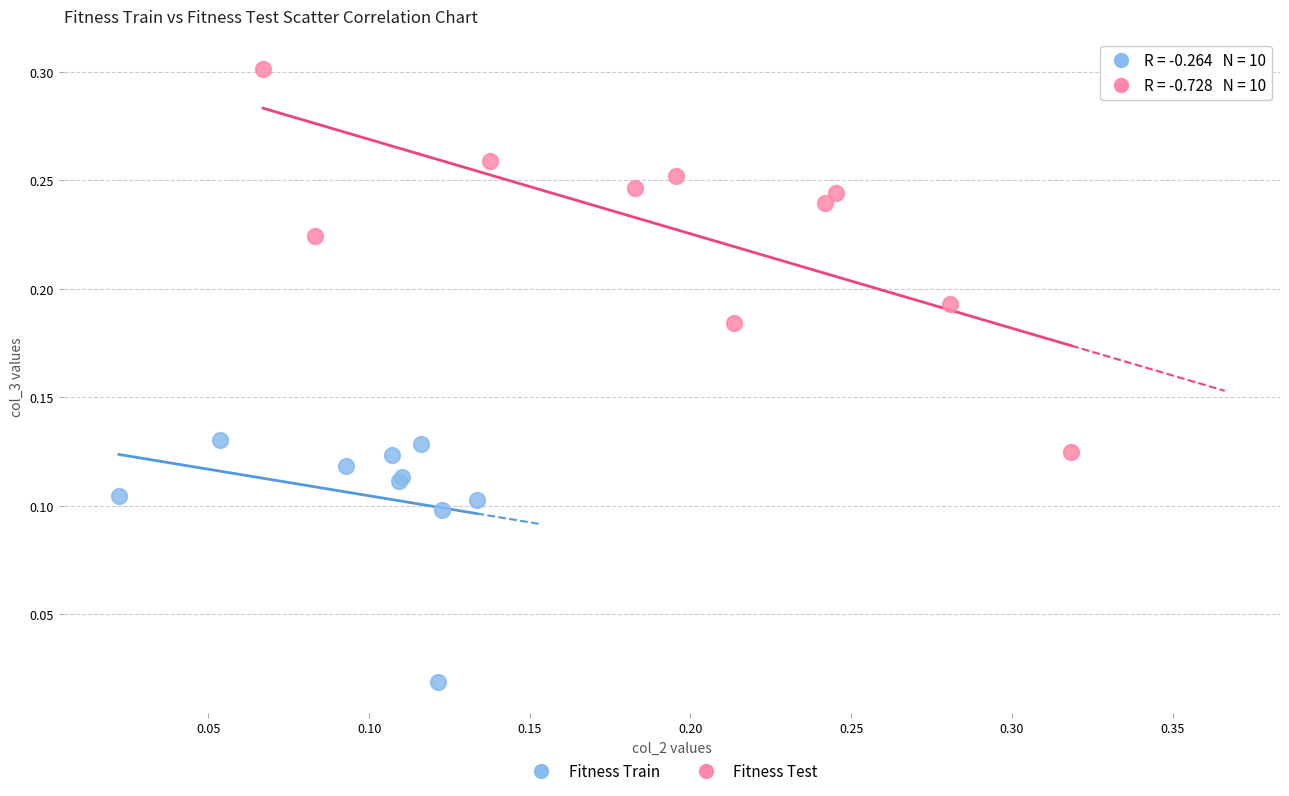

What are all the series names shown in the legend?

Fitness Train, Fitness Test